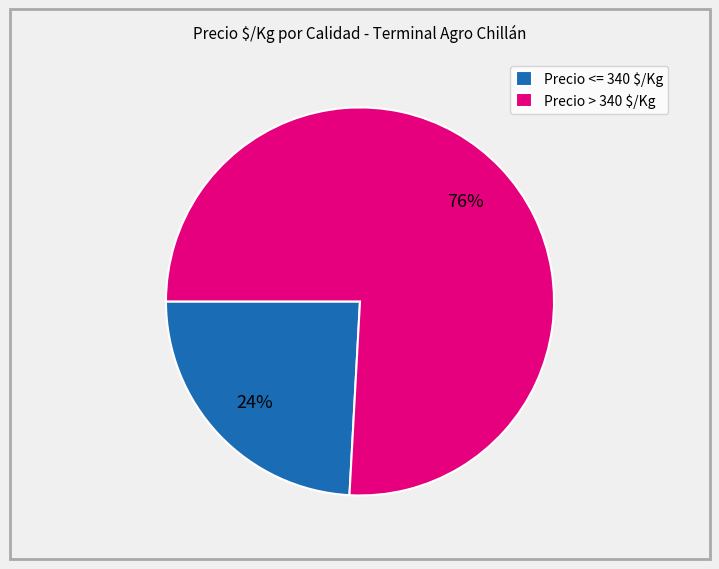

Which slice is the largest?

Precio > 340 $/Kg